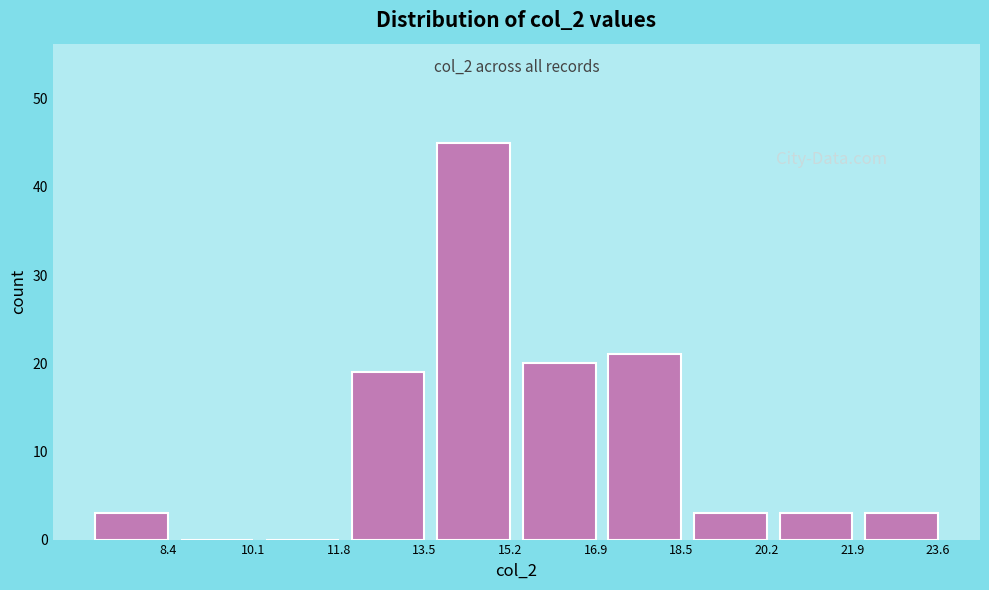

Reading right to left, transcribe all the data shown in this chart.

23.6=3	21.9=3	20.2=3	18.5=21	16.9=20	15.2=45	13.5=19	11.8=0	10.1=0	8.4=3